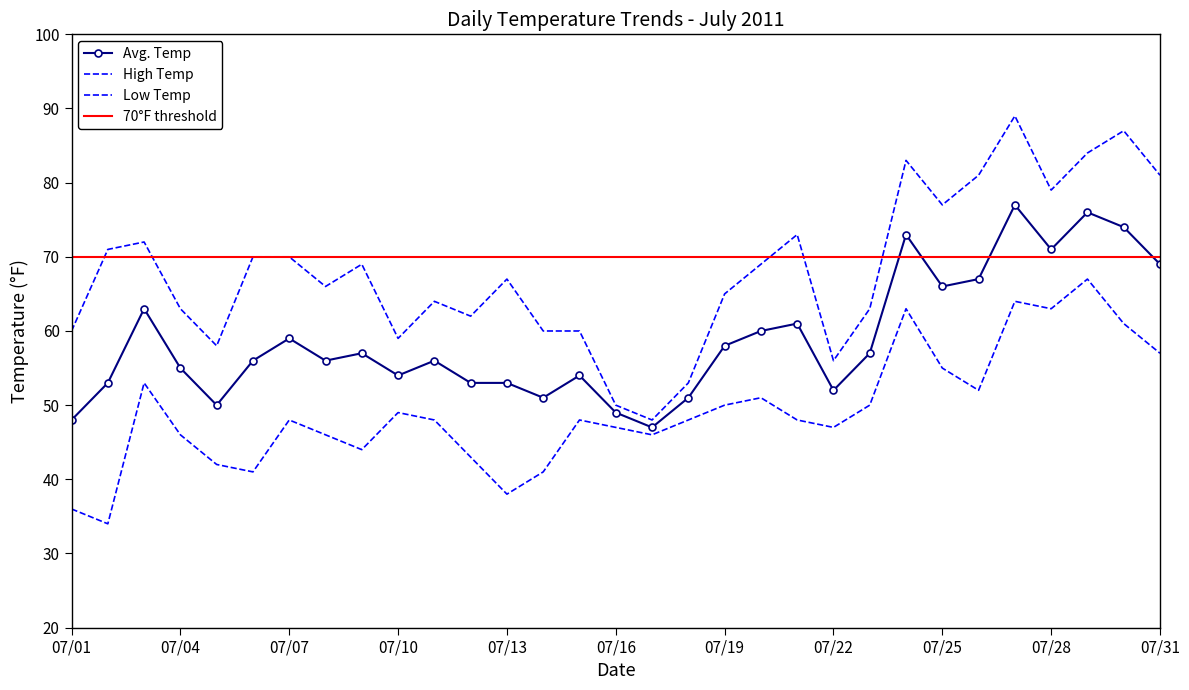

Which series has the widest spread of values?

High Temp